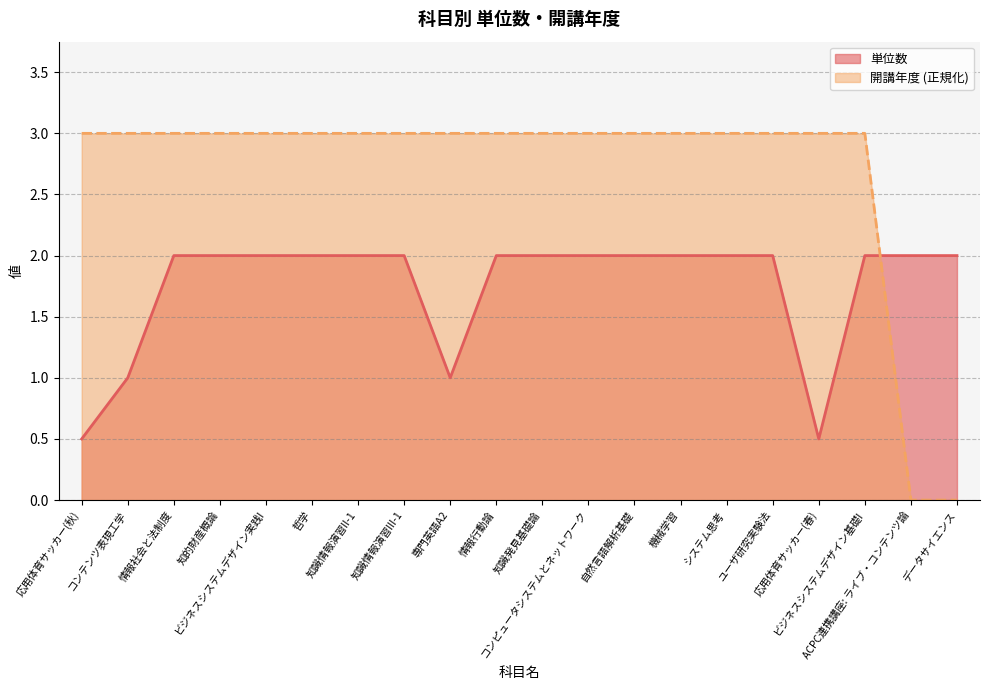

What is the value of the 単位数 point at the 13th from the left?

2.0